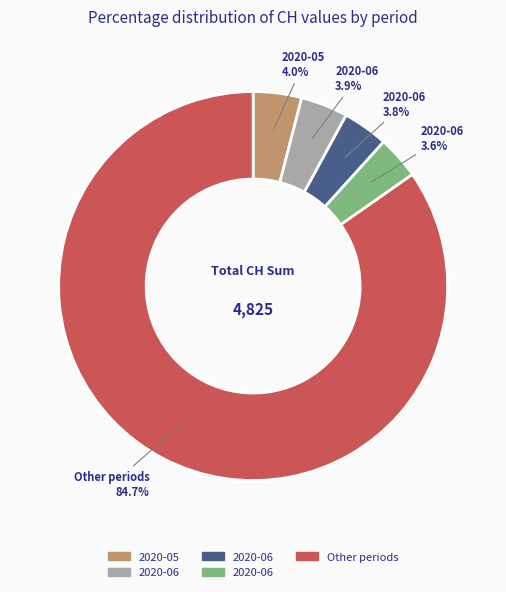

Is there any slice that represents more than half of the pie?

Yes